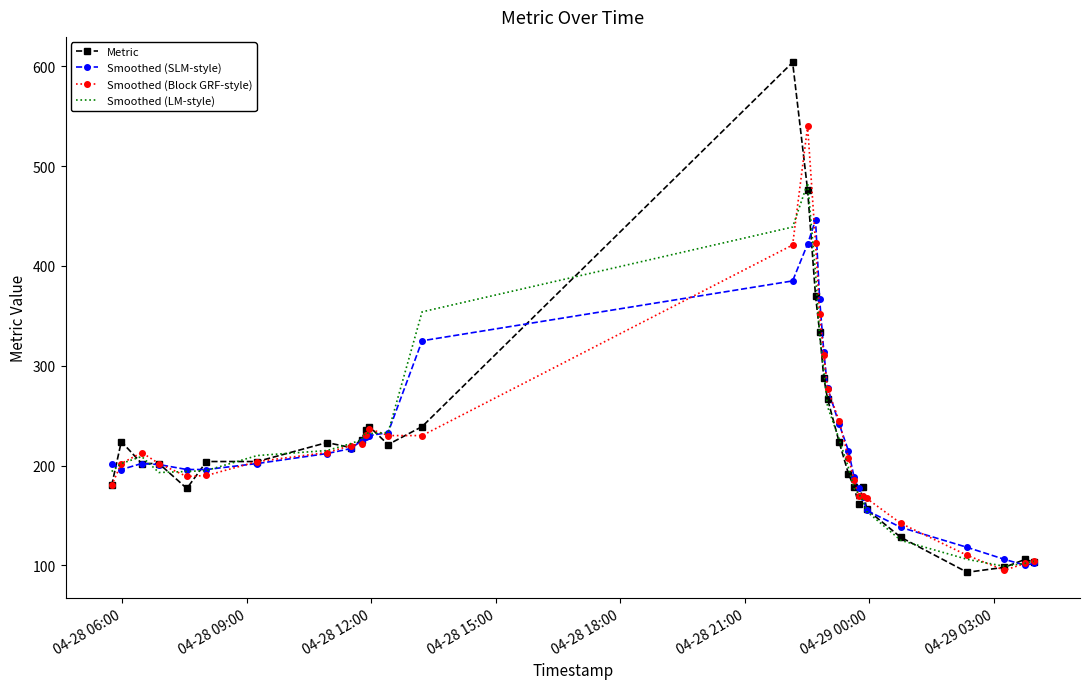

What is the greatest value displayed?

604